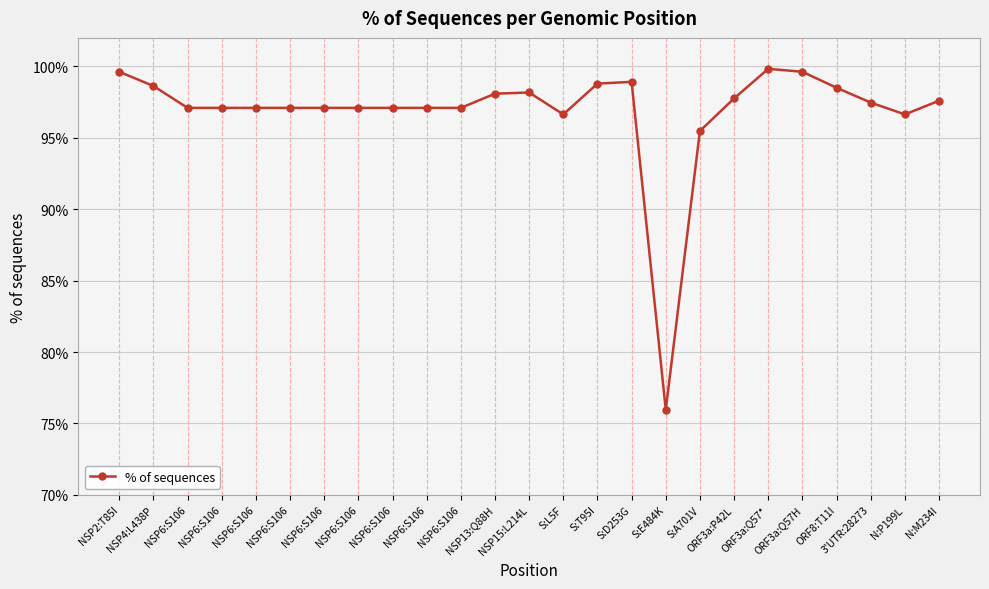

How many lines are shown in the chart?

1